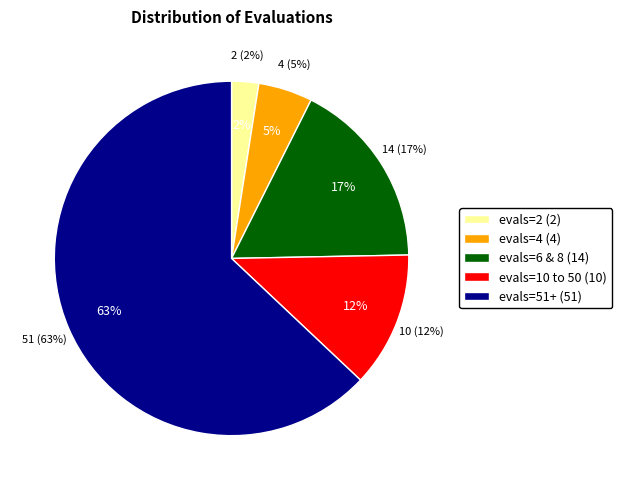

Which has a higher value, evals=6 or evals=4?

evals=6